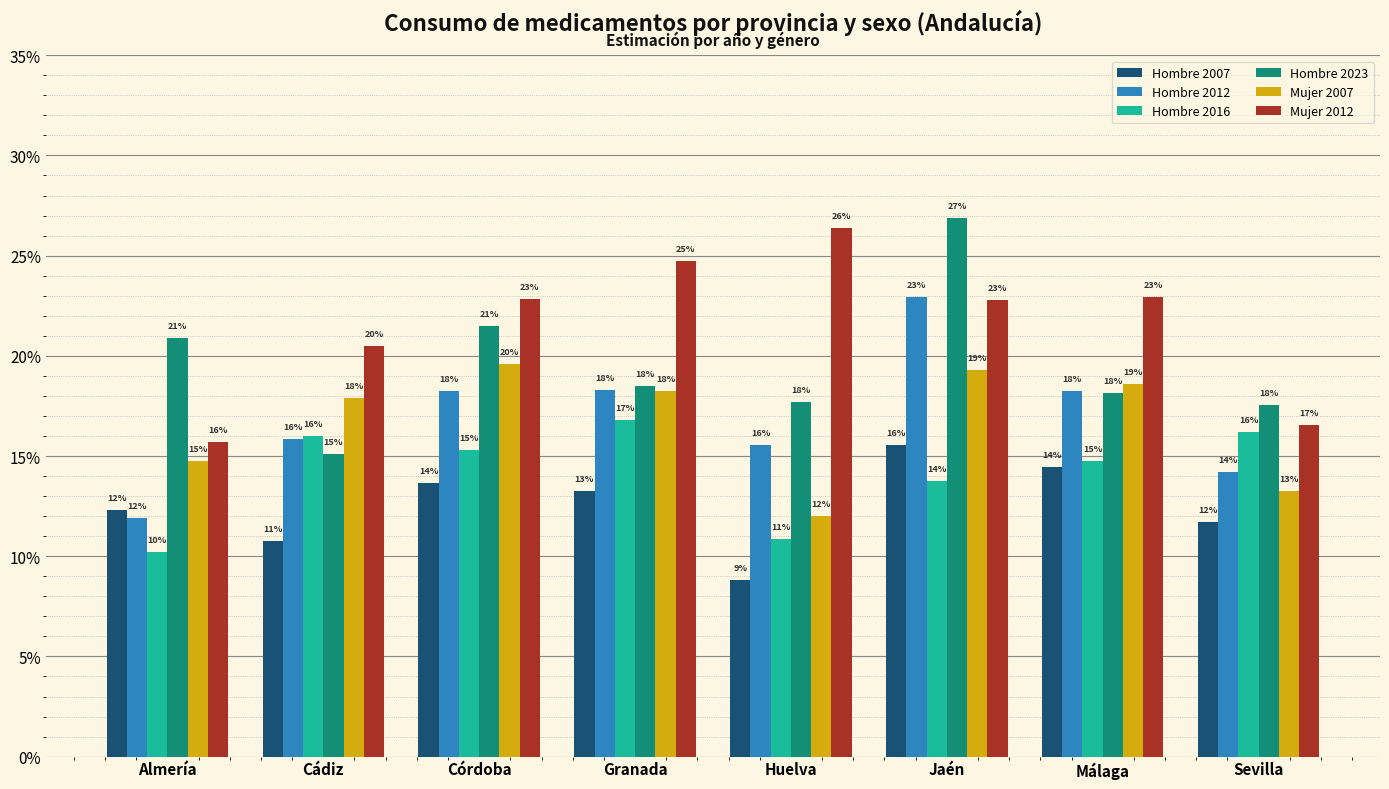

Which series has the largest range (max minus min)?

Hombre 2023